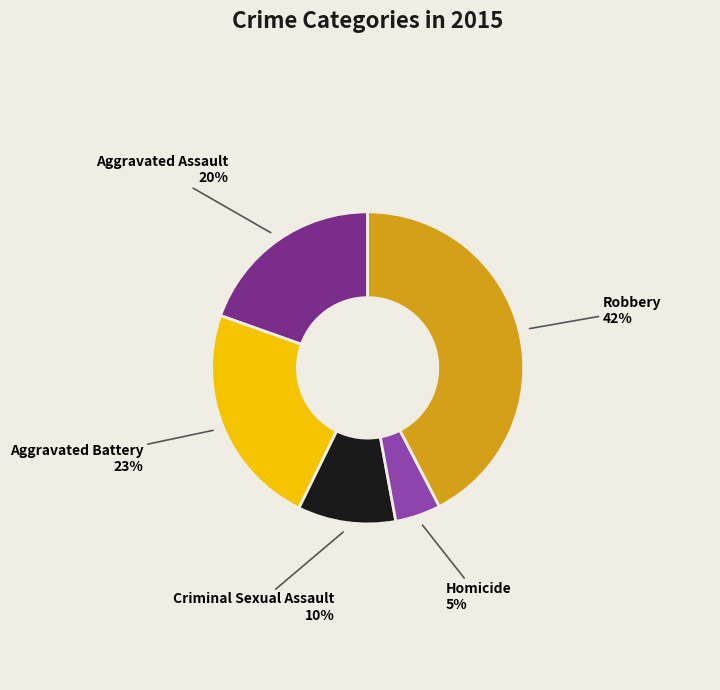

Which category has the biggest portion of the pie?

Robbery